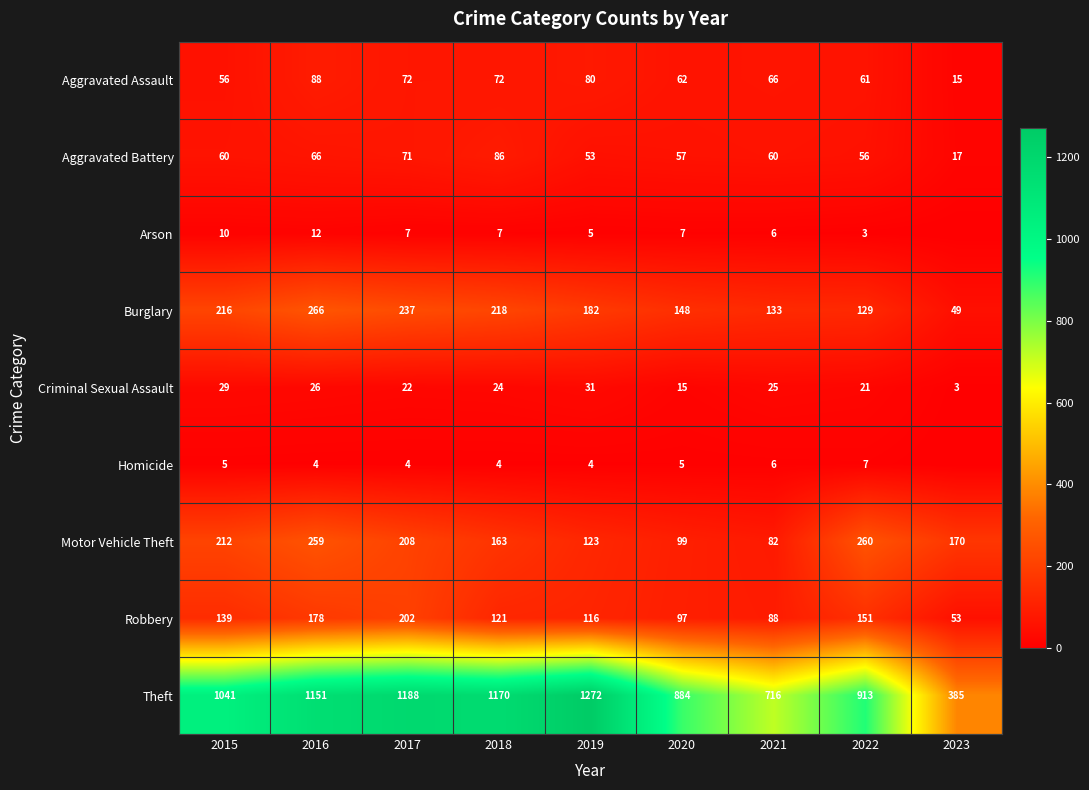

Where is Aggravated Assault nearest to the value 51?

2015